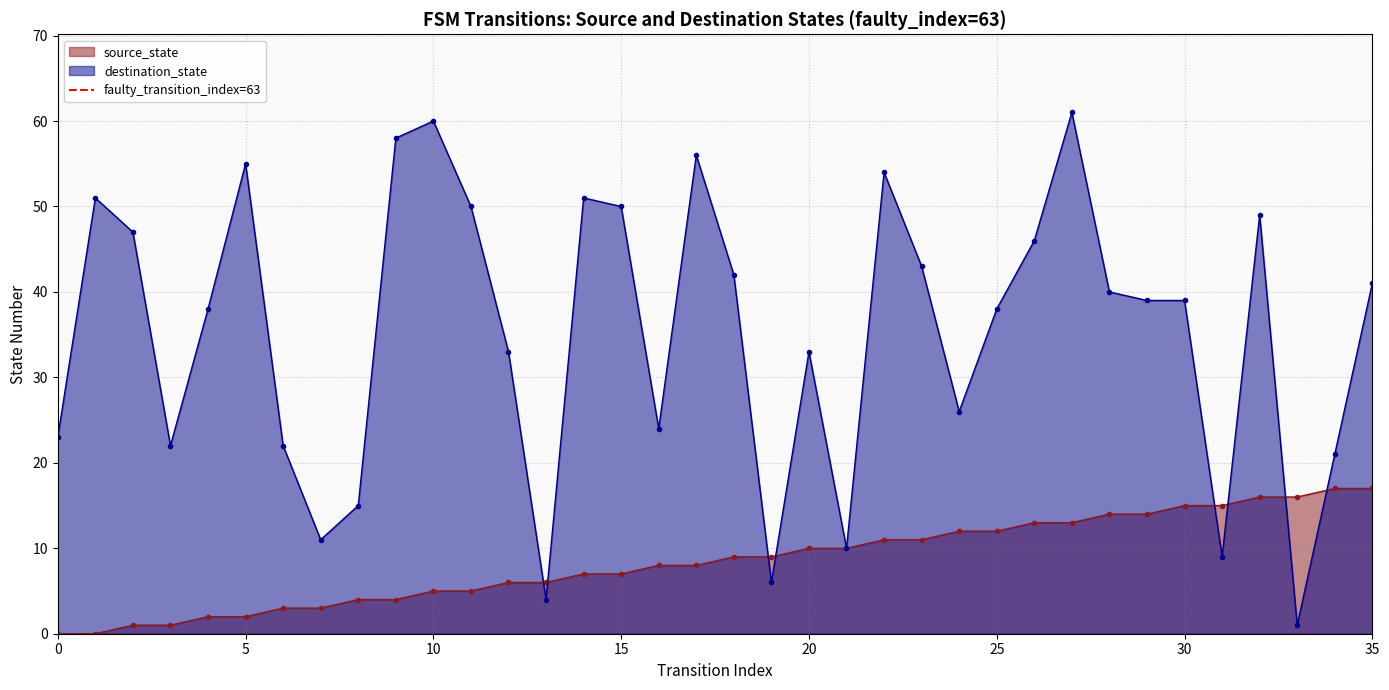

What is the maximum value for destination_state?

61